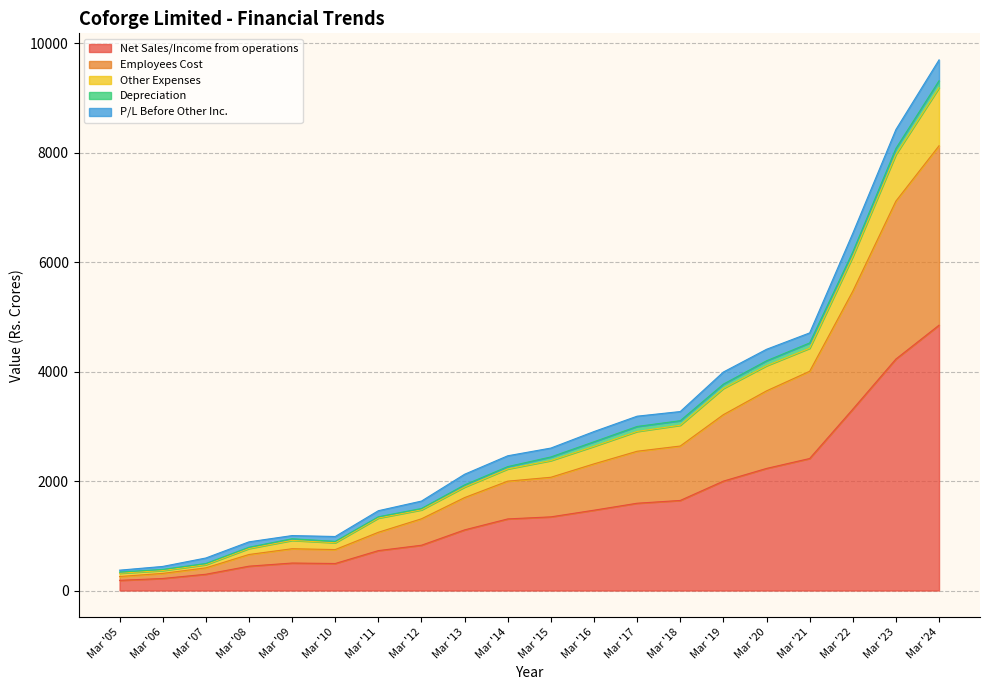

True or false: Other Expenses and Net Sales/Income from operations cross at least once.

False